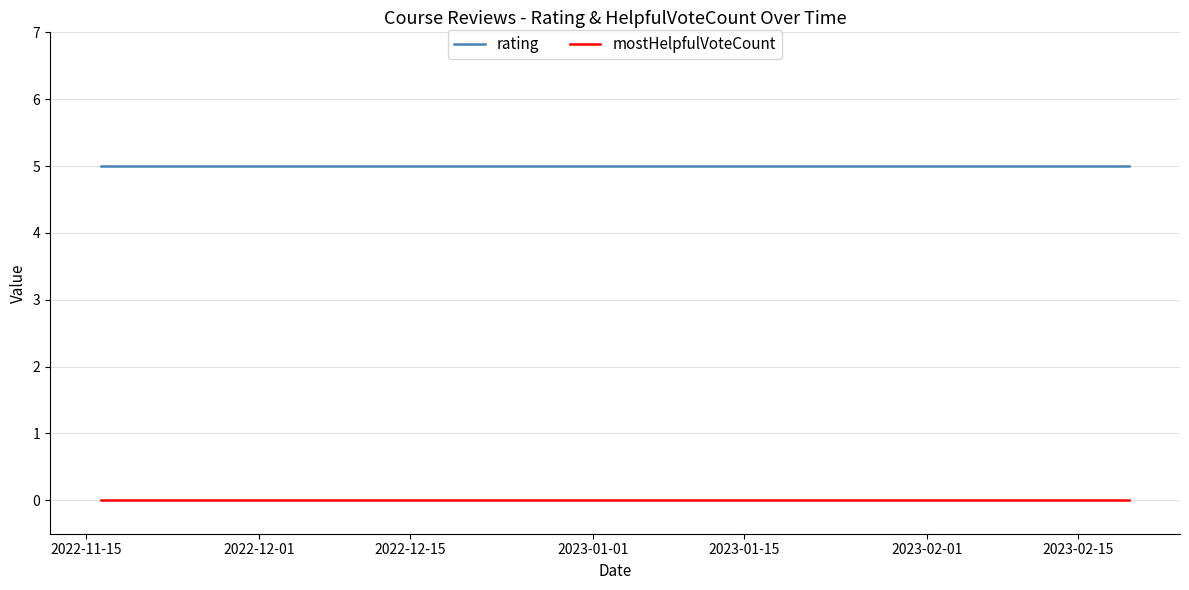

Rank the series by their maximum value, from highest to lowest.

rating, mostHelpfulVoteCount